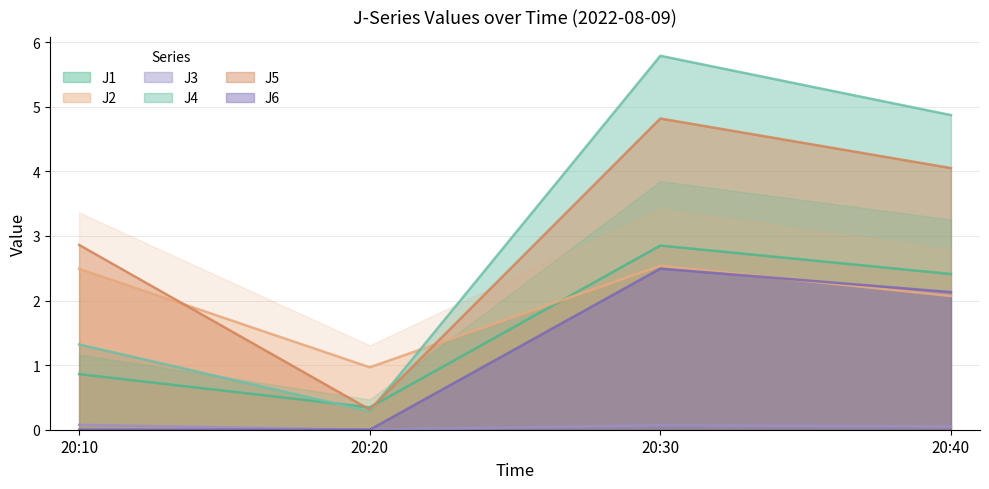

What is the total value across all series at 20:40?

15.6